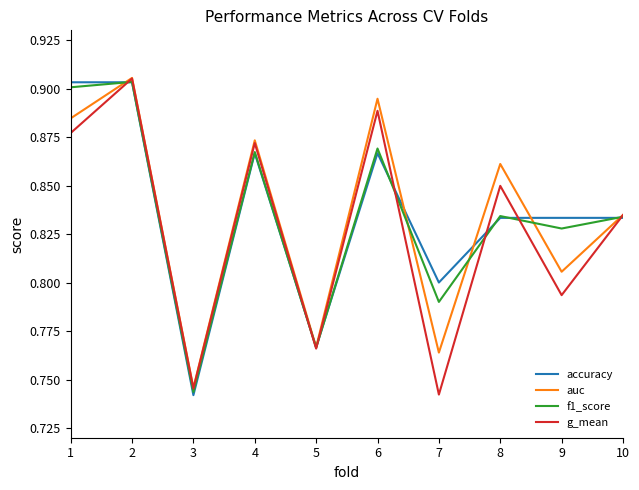

What is the total value across all series at 4?

3.5